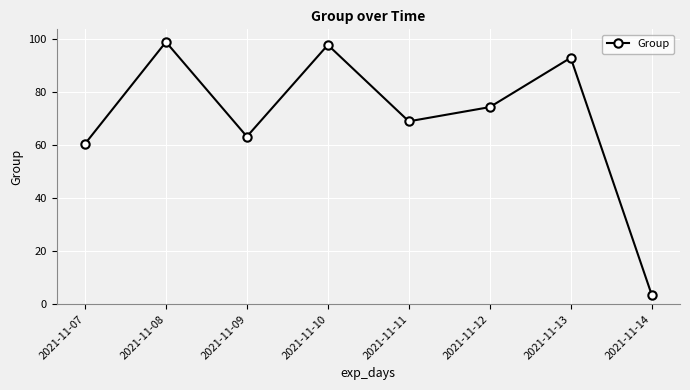

How many values exceed 74?

4